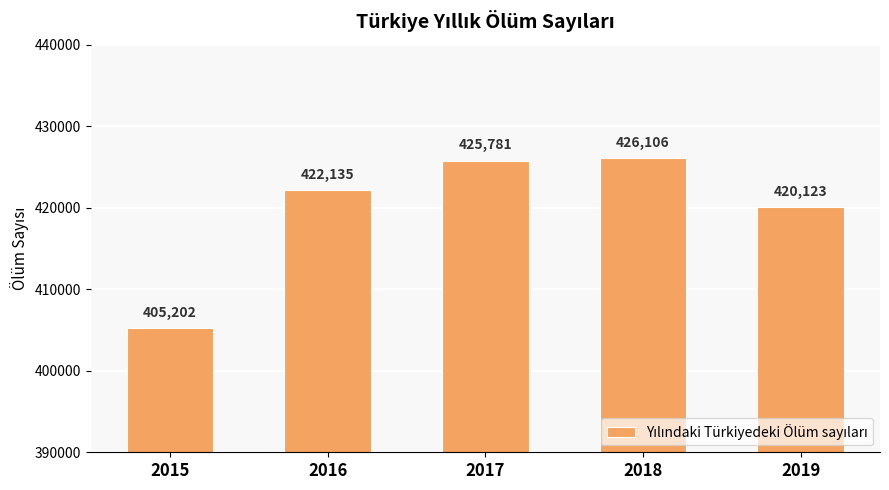

Approximately how many times larger is the value at 2019 compared to 2018?

1.0